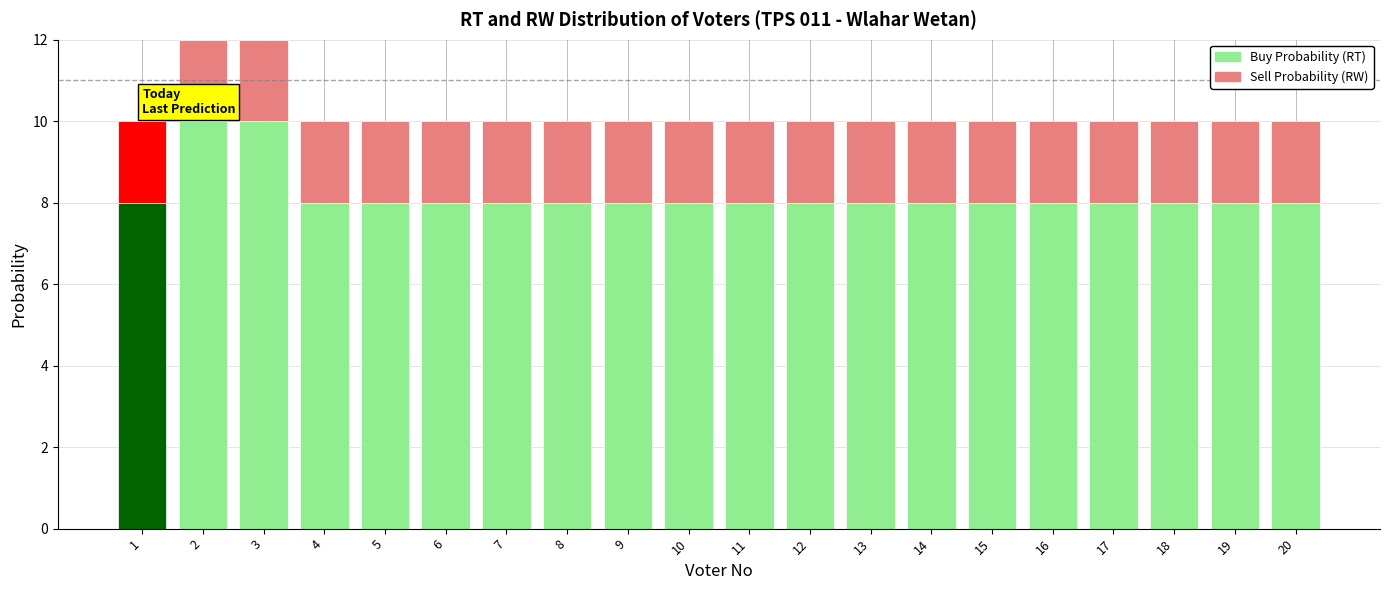

How many bars are there in total?

20